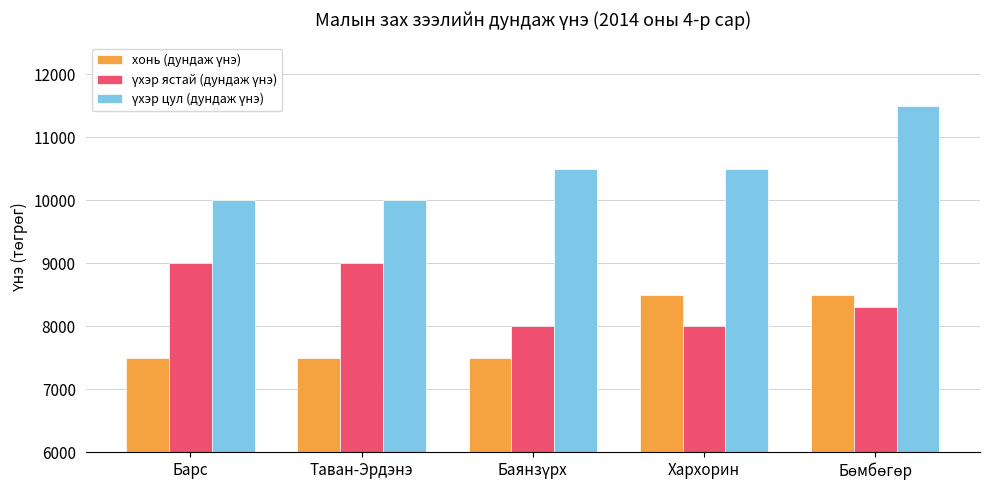

Does the chart contain stacked bars?

No